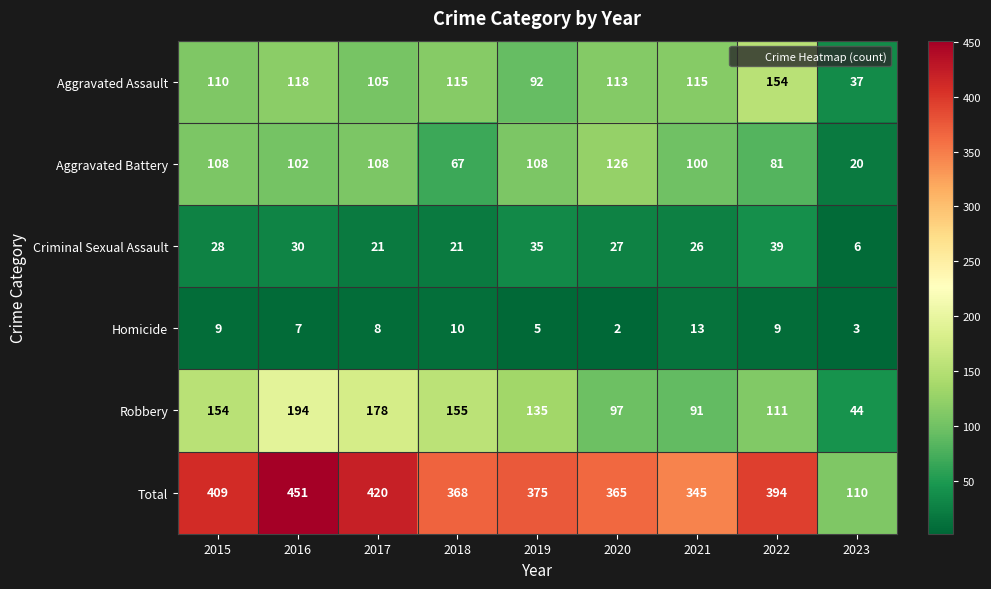

What is the total value across all series at 2023?

220